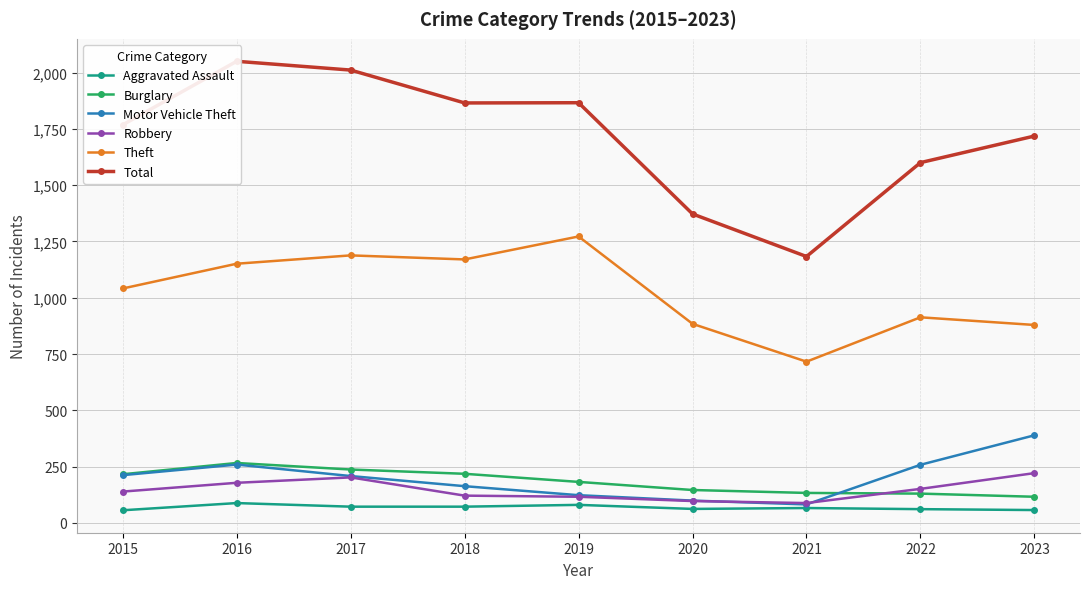

The value of Aggravated Assault at 2018 is 114. True or false?

False